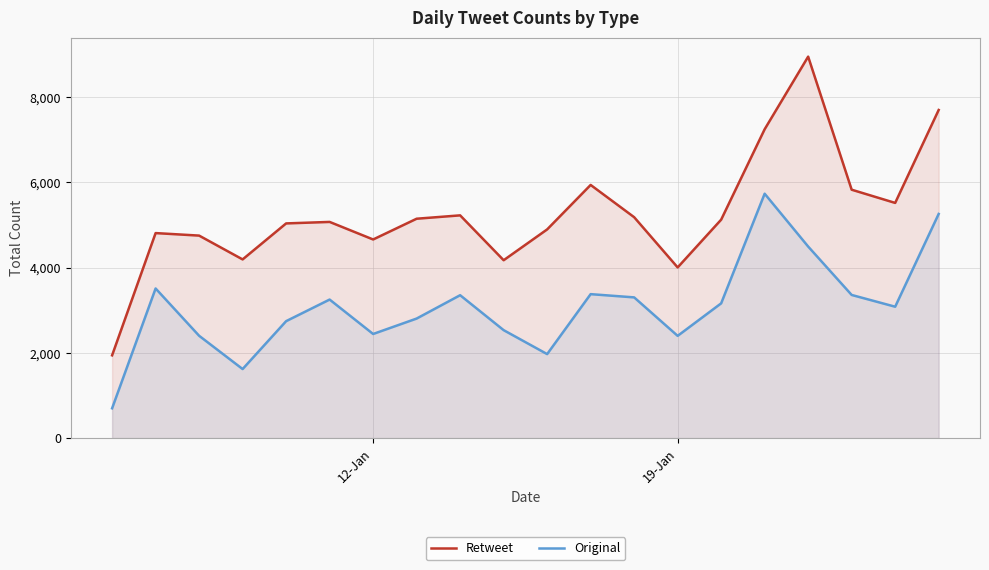

What is the sum of all Original values?

61504